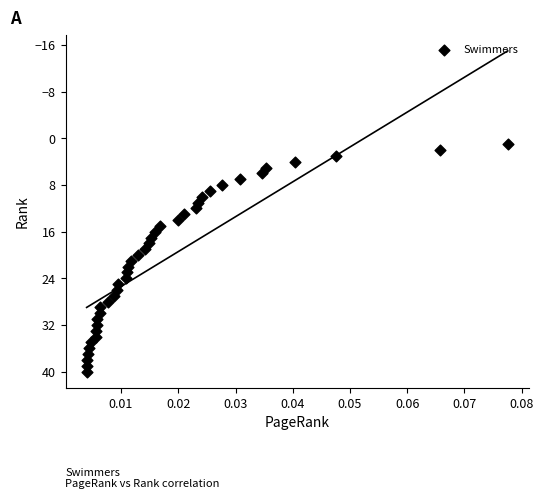

What is the range of Y values (max minus min)?

39